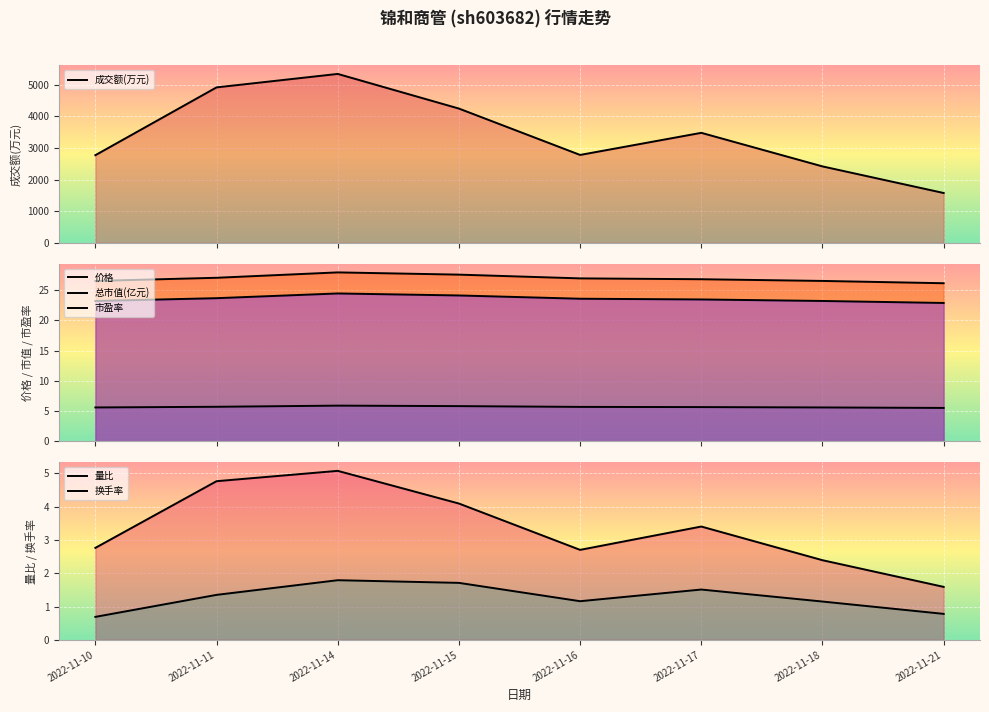

What is the minimum value shown in the chart?

0.7